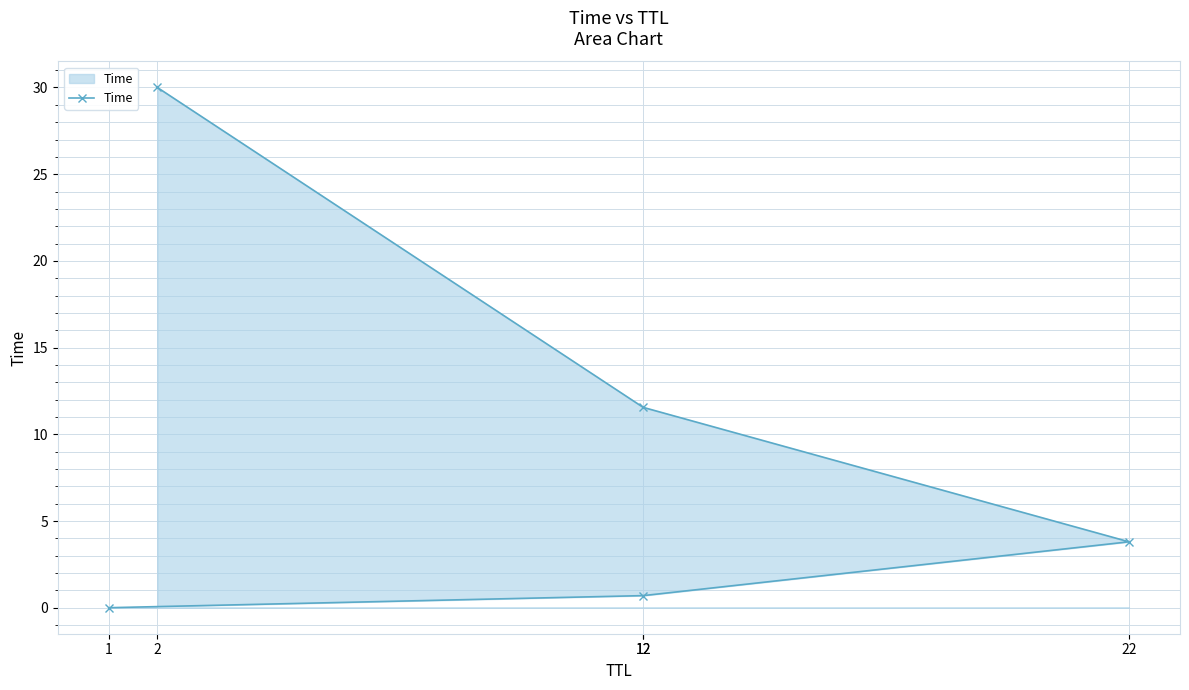

Rank the categories by value from lowest to highest.

1, 12, 22, 12, 2